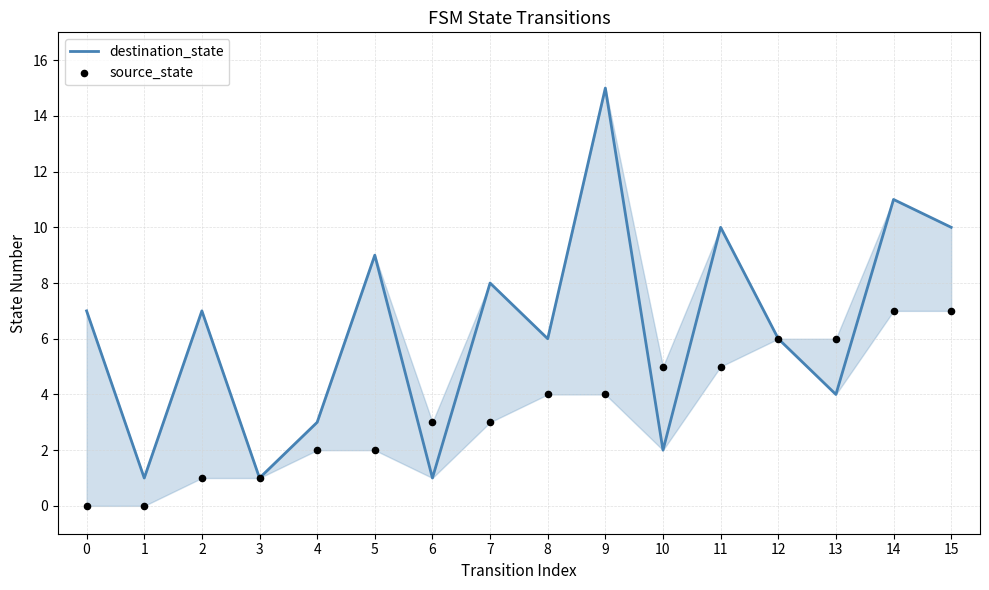

At how many categories does at least one series exceed 10?

2